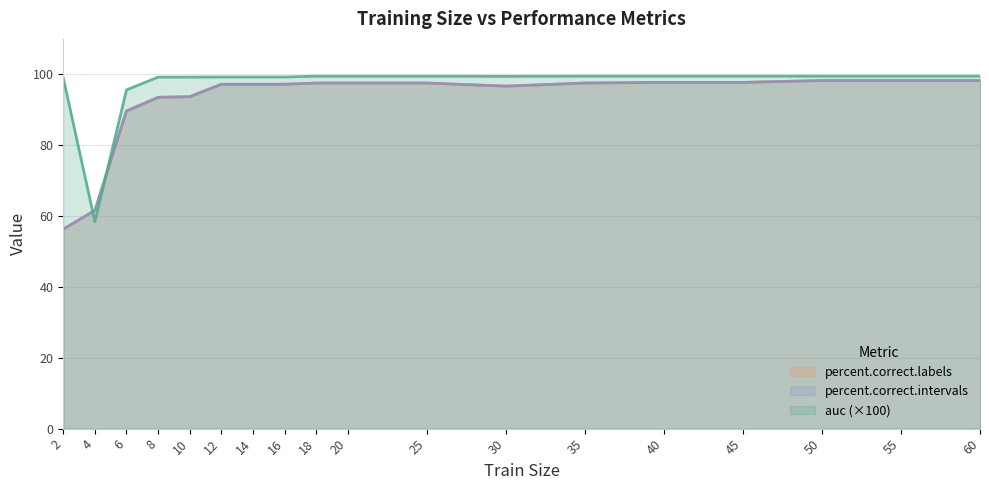

How many distinct data groups are displayed?

3